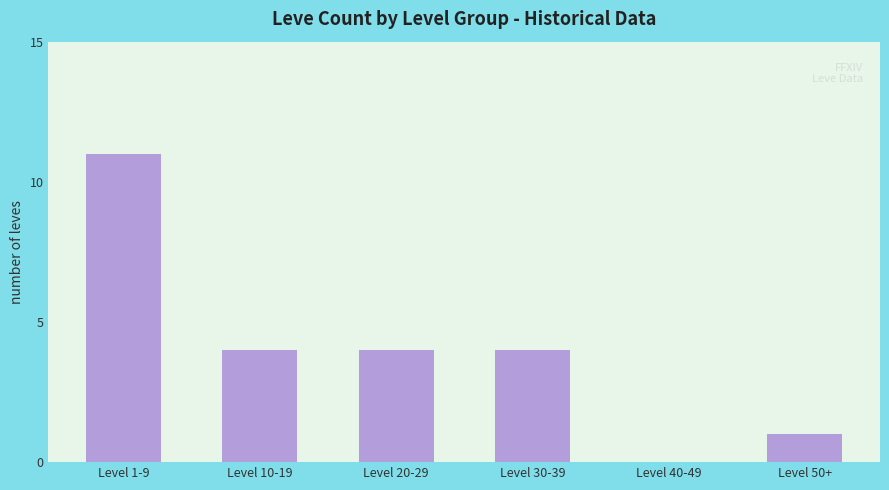

Reading right to left, what are all the values shown in this chart?

1	0	4	4	4	11